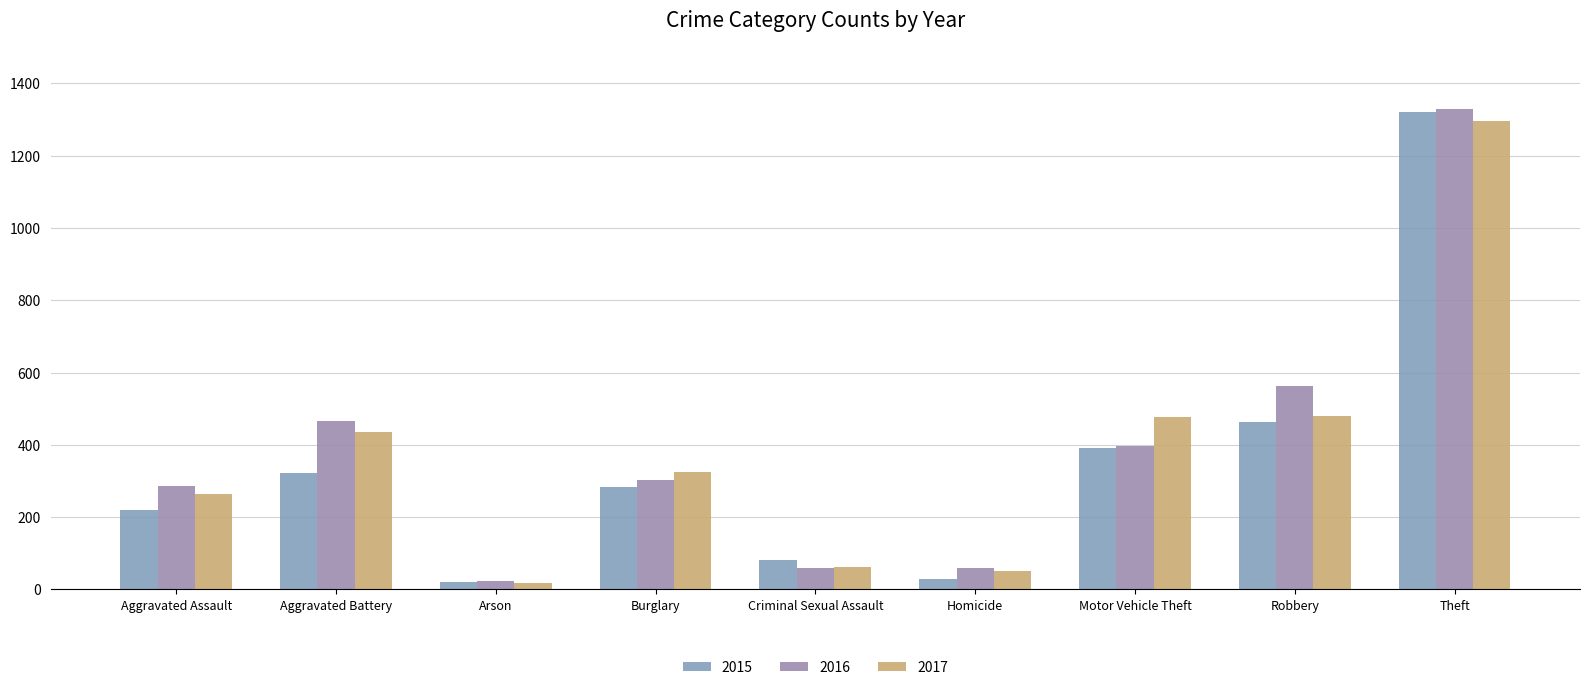

Where is 2017 nearest to the value 657?

Robbery